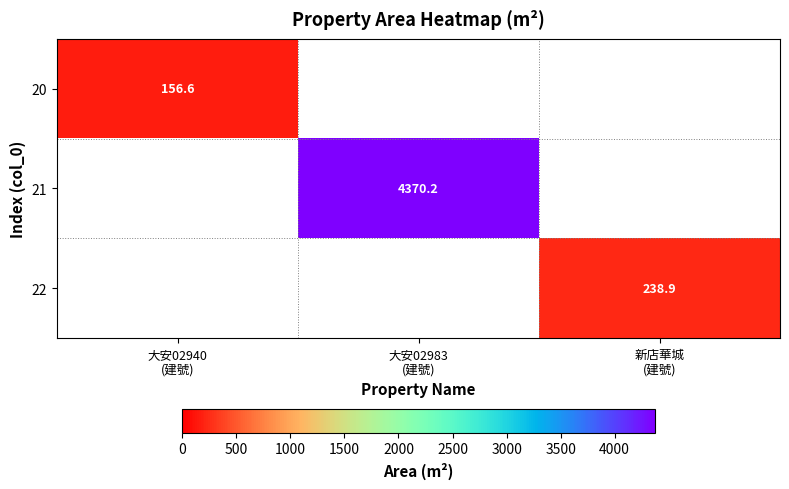

Which series has the largest total across all categories?

21